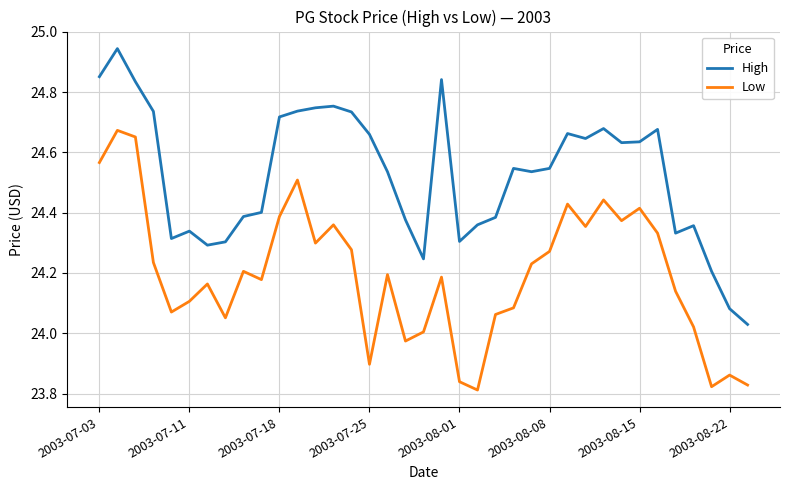

What is the difference between the maximum and minimum values in the High series?

0.9